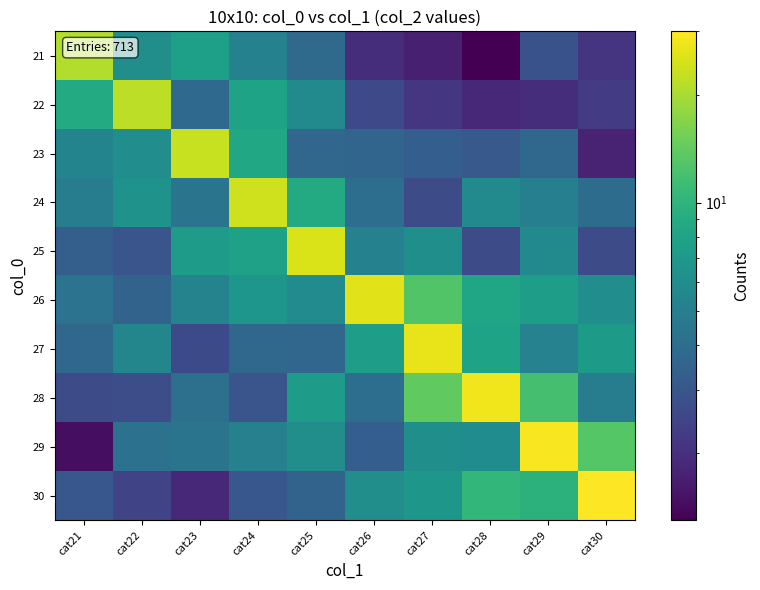

What is the greatest value displayed?

30.0